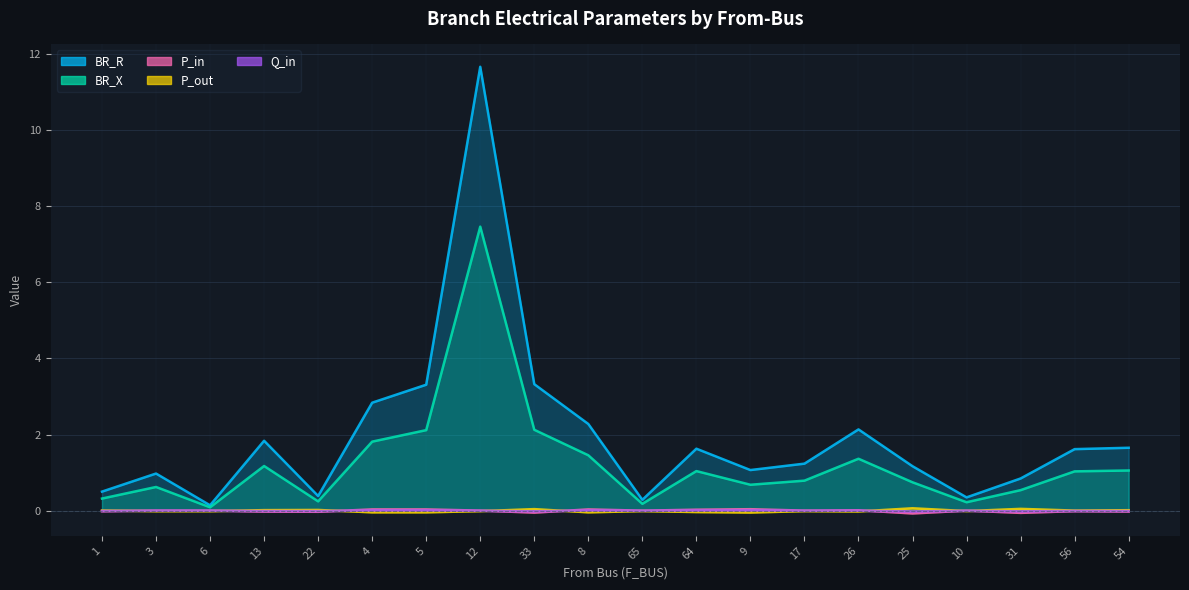

What position from the right is 4?

15